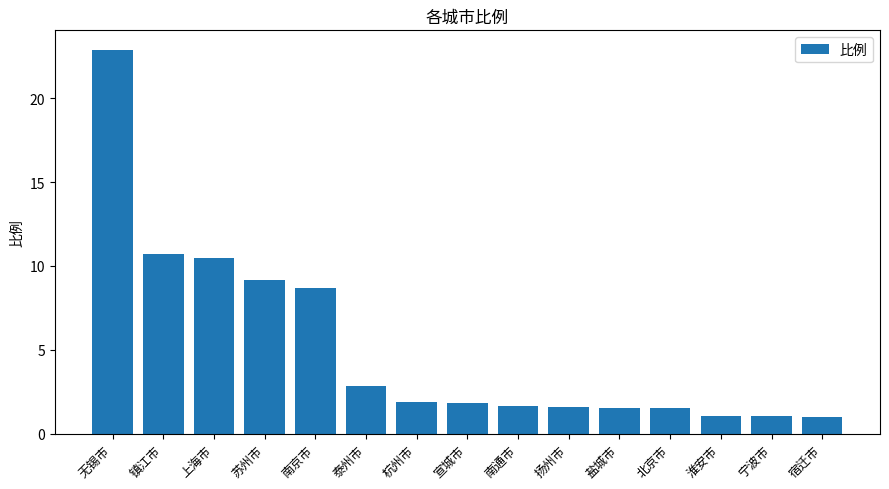

What is the change in value from 南京市 to 南通市?

-7.0